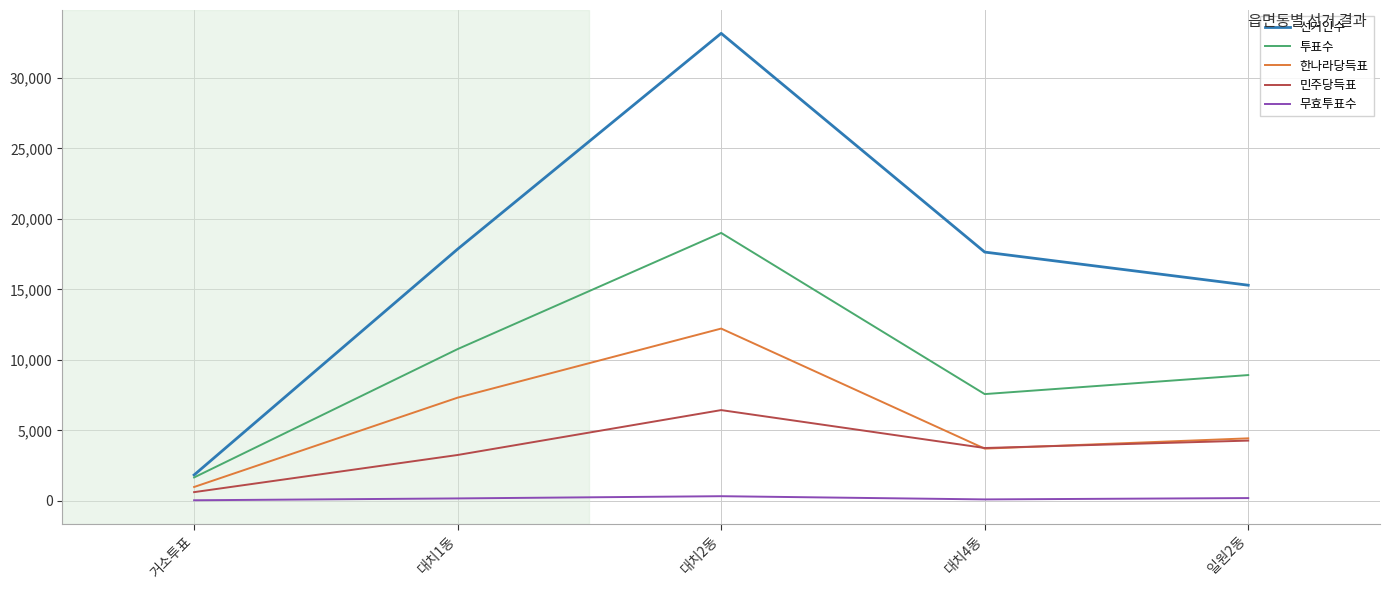

Which category has the lowest value in the 투표수 series?

거소투표